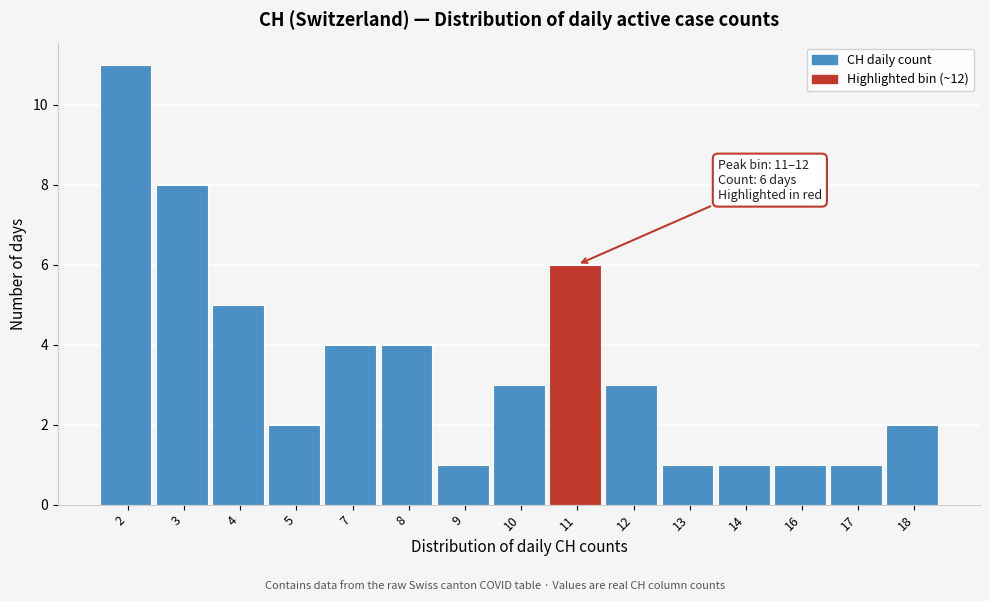

Reading left to right, list all the values displayed in this chart.

2=11	3=8	4=5	5=2	7=4	8=4	9=1	10=3	11=6	12=3	13=1	14=1	16=1	17=1	18=2